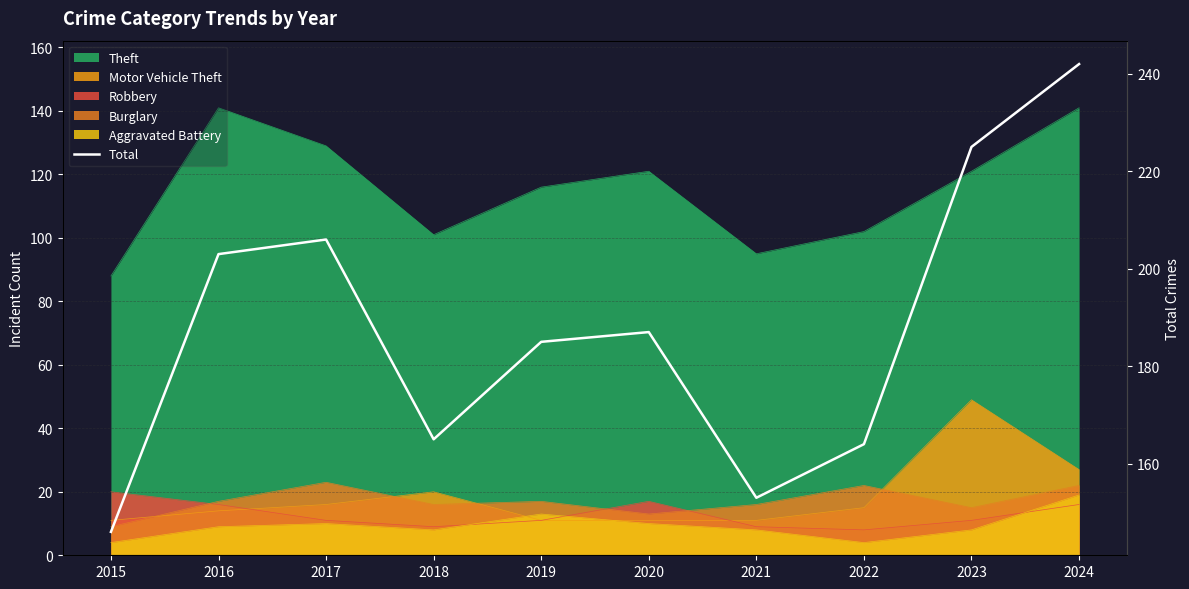

What is the change in value from 2015 to 2016?

+57